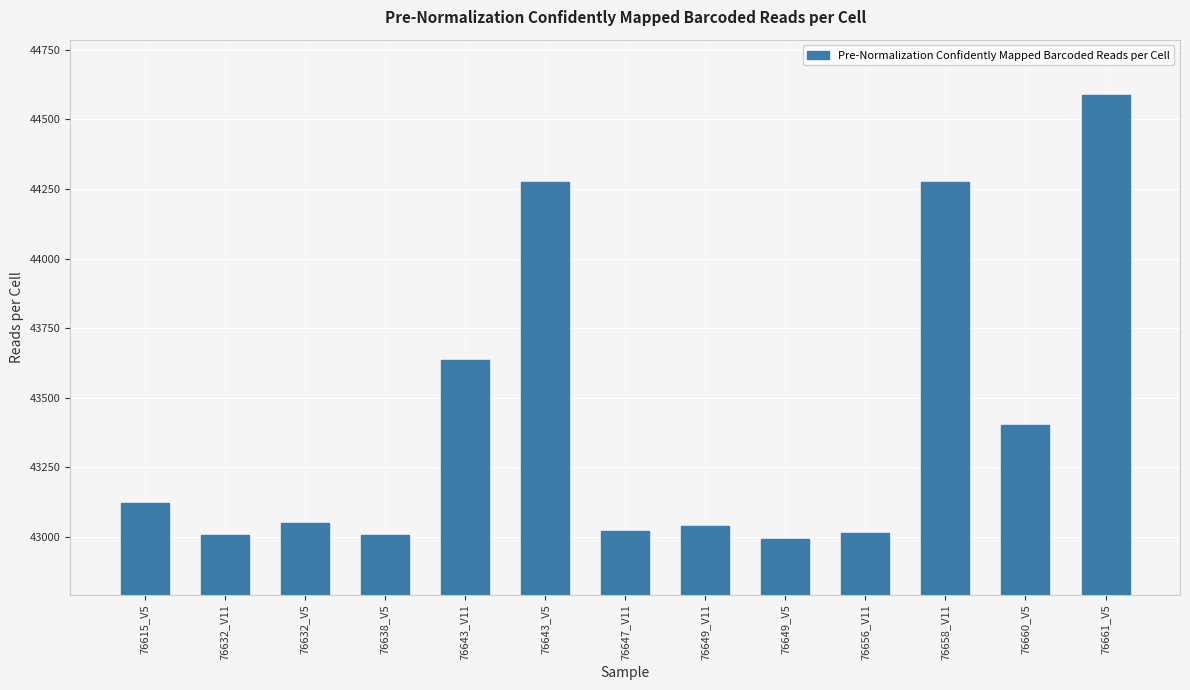

Which label corresponds to the largest value in the chart?

76661_V5